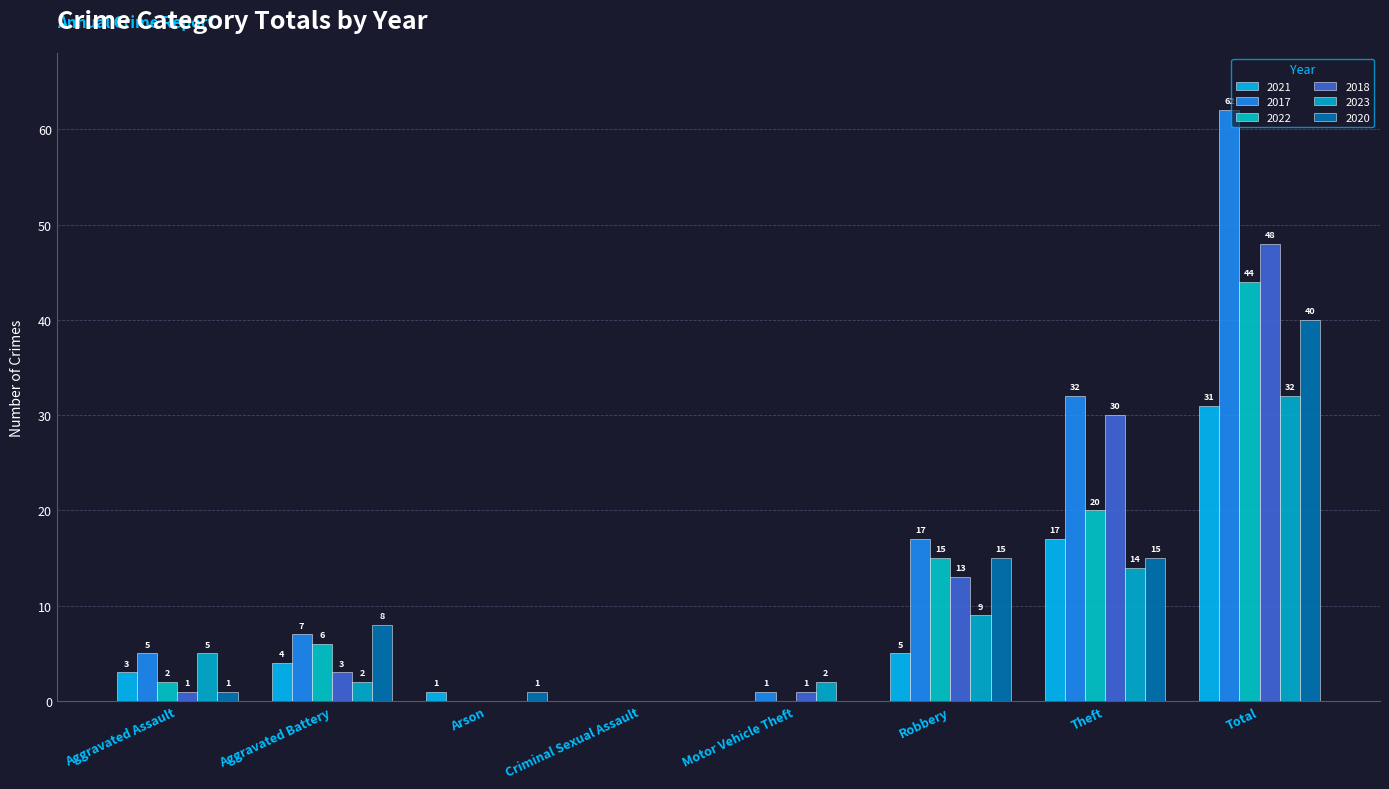

What is the label of the 8th bar from the right?

Aggravated Assault